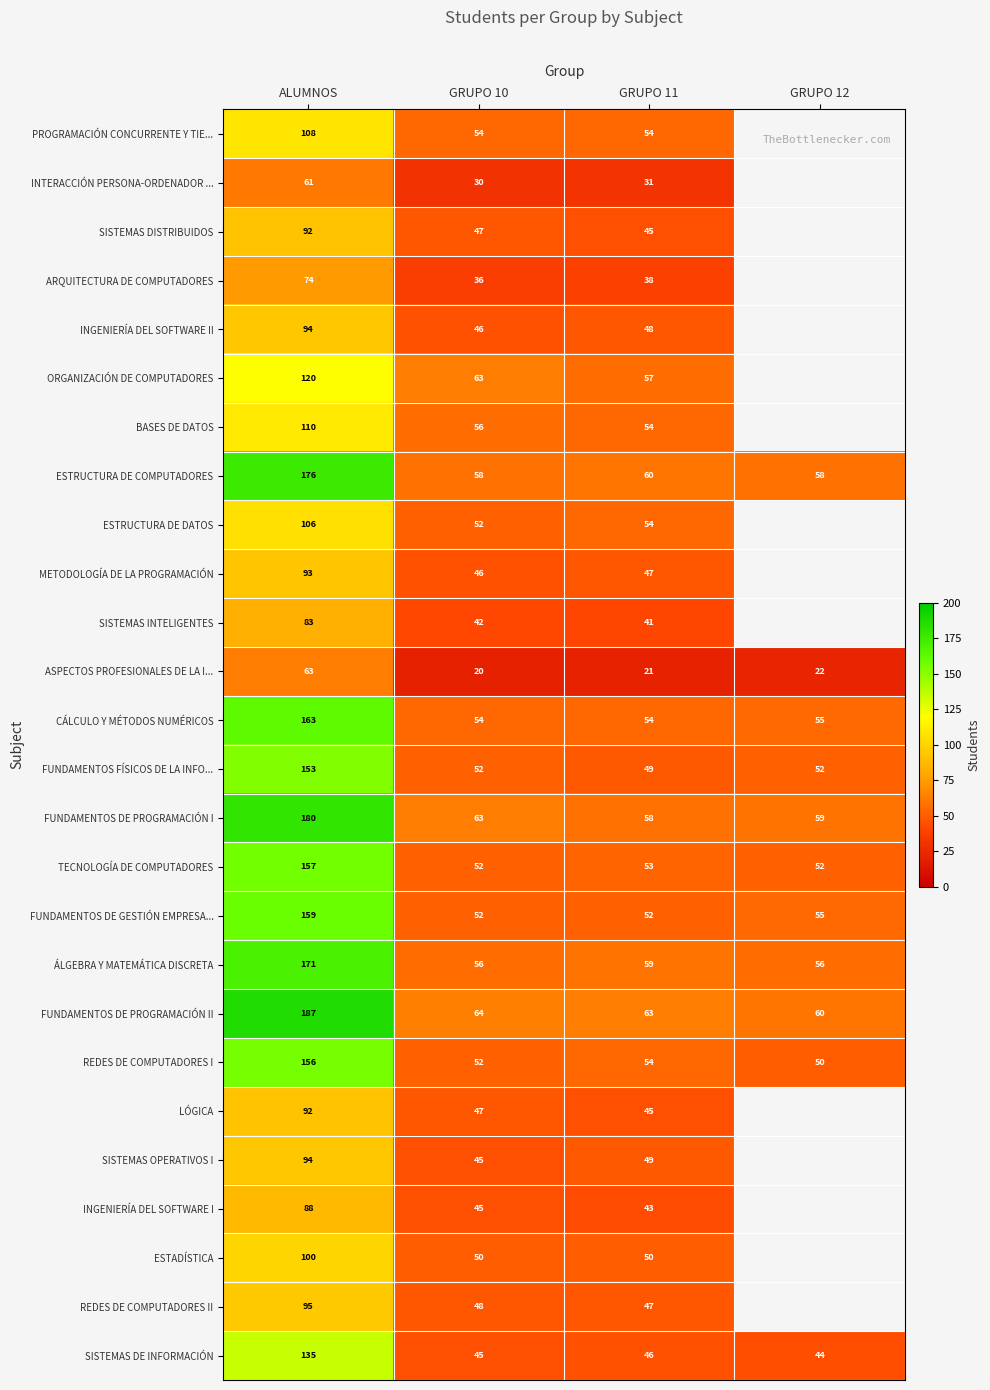

Where is REDES DE COMPUTADORES I nearest to the value 103?

GRUPO 11